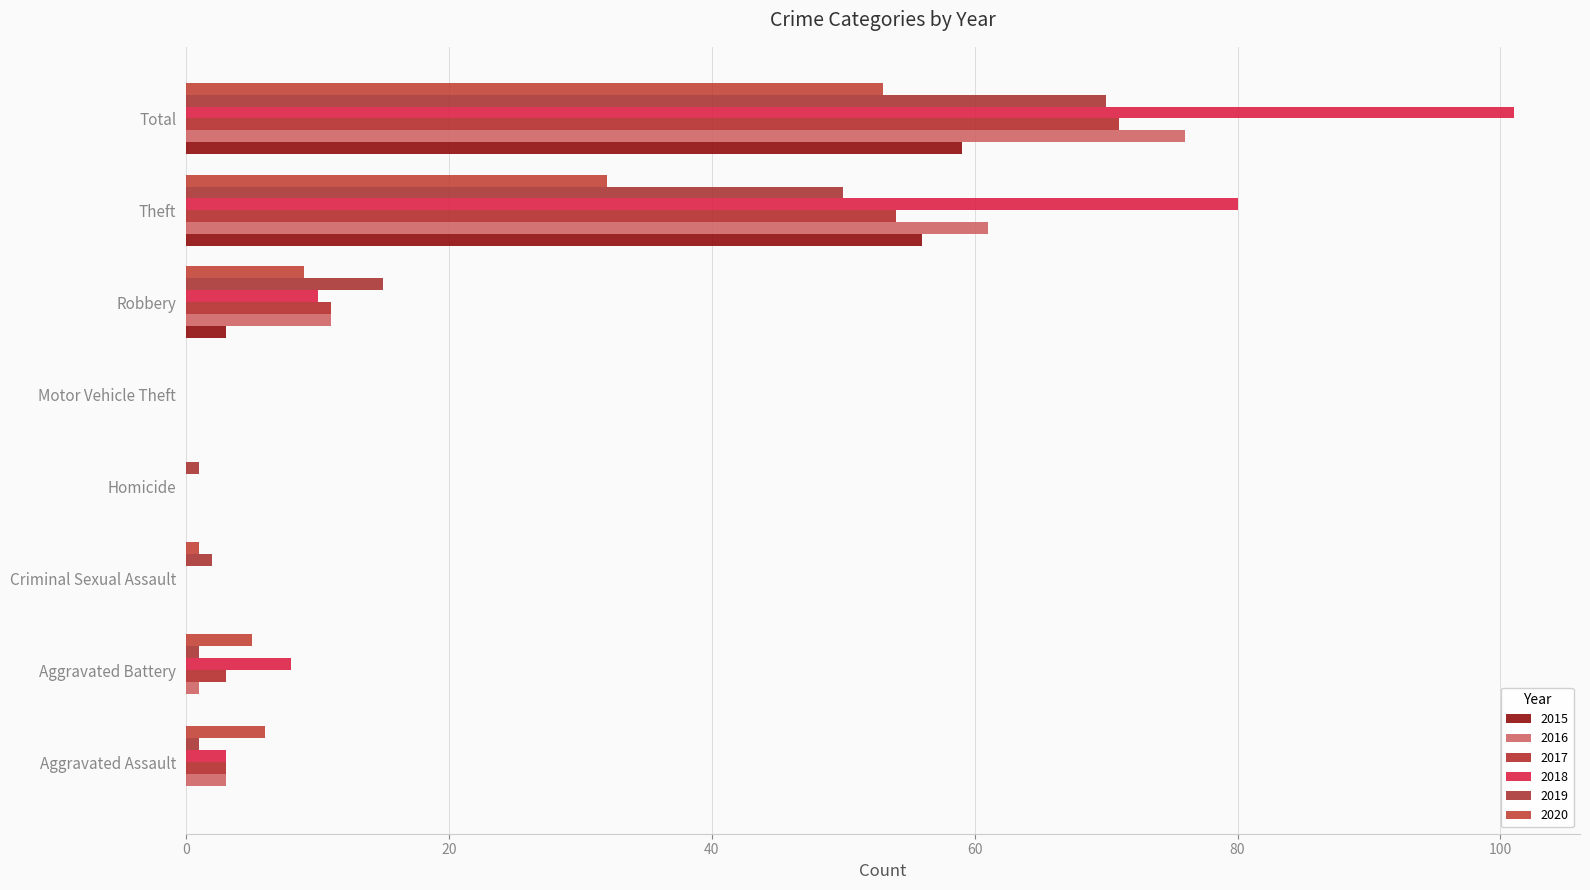

Which category has the highest value across all series?

Total